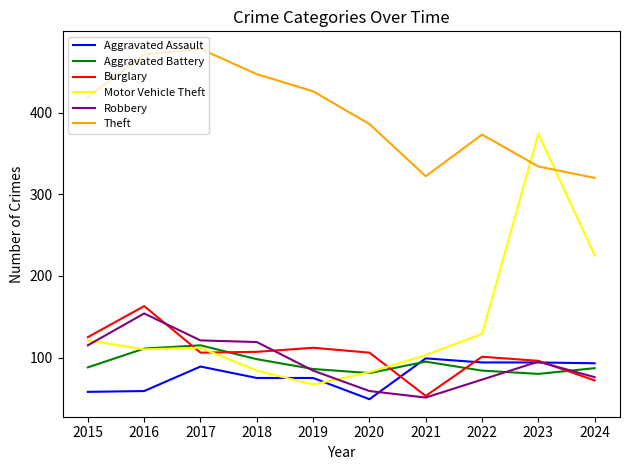

What is the spread (max minus min) of values at 2021?

271